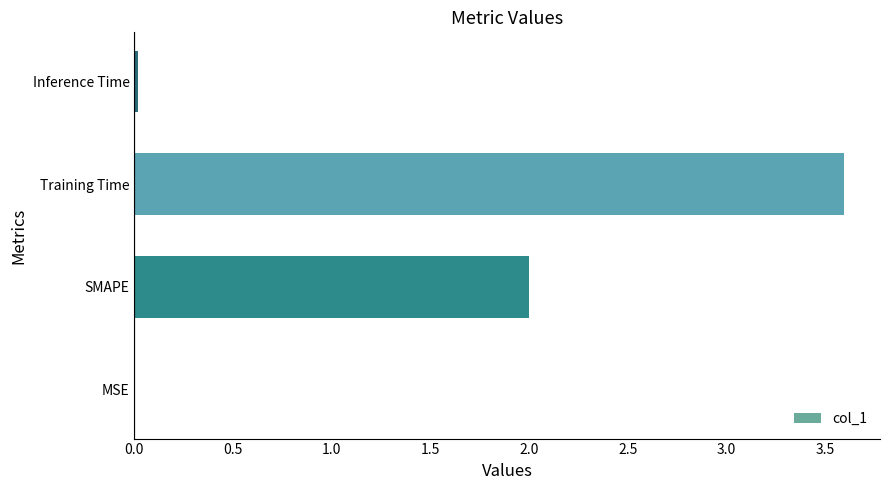

Which has a higher value, MSE or Training Time?

Training Time